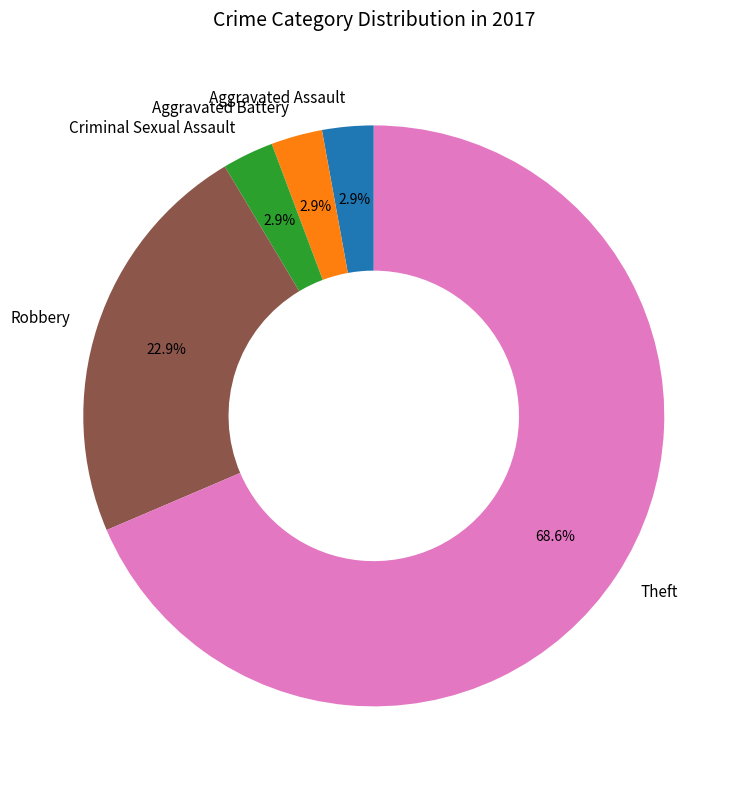

To the nearest percent, what is the average slice percentage?

20%